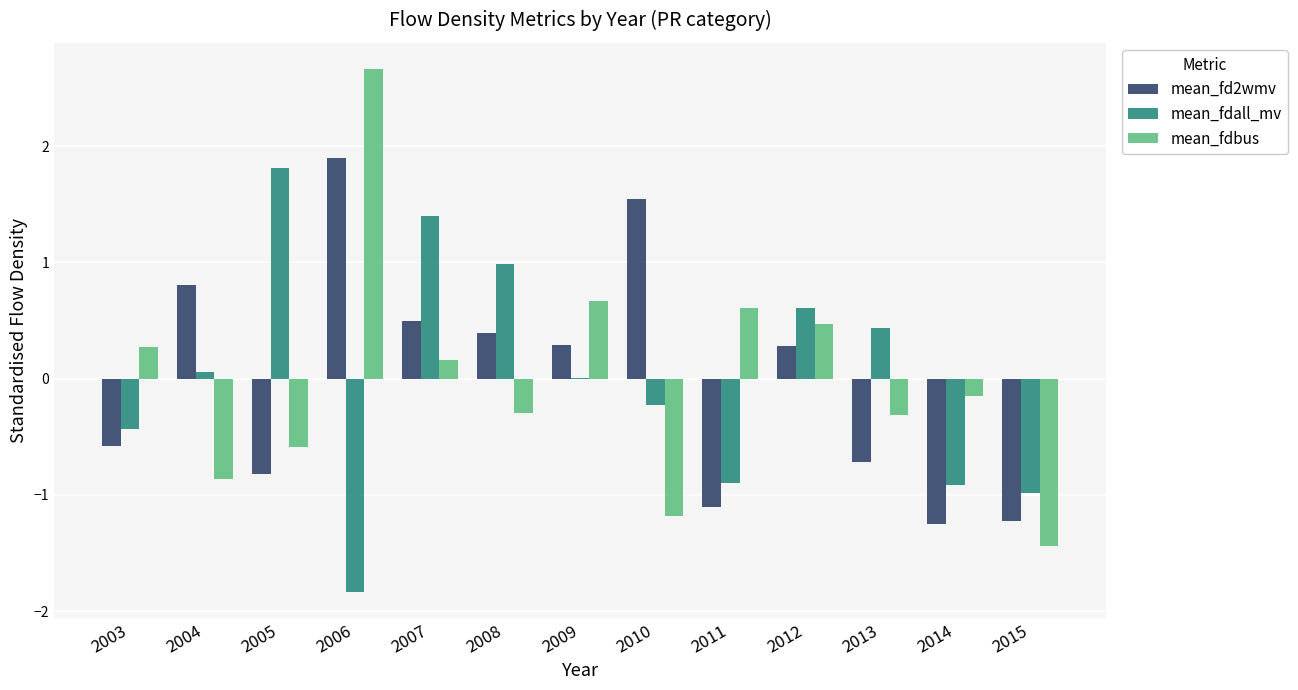

What value does the mean_fdbus series have at 2013?

-0.3